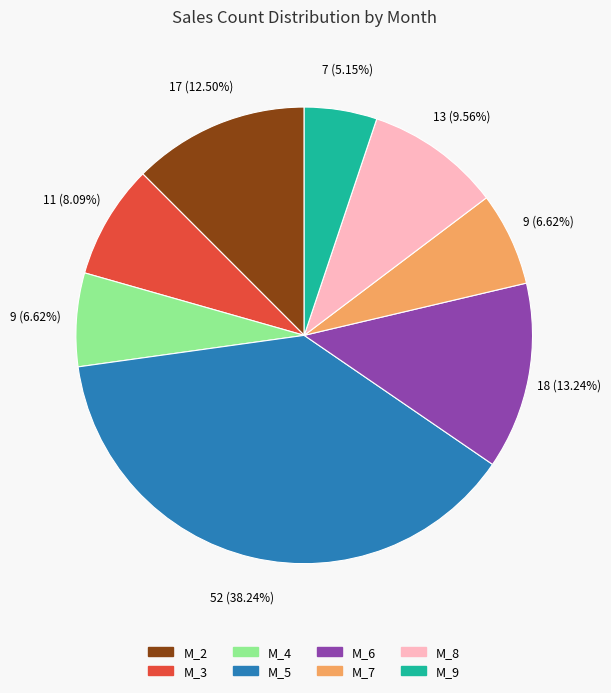

Does any single category account for the majority?

No